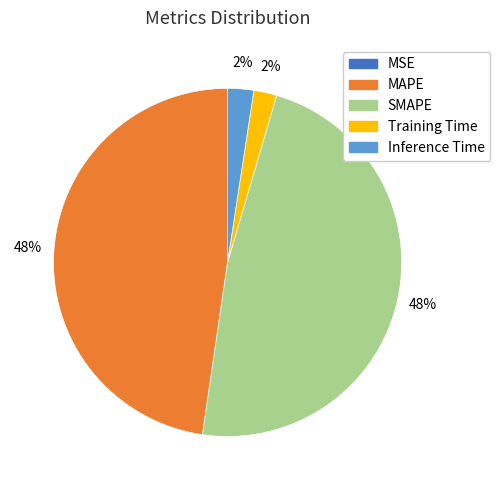

Does Inference Time account for over 50% of the chart?

No